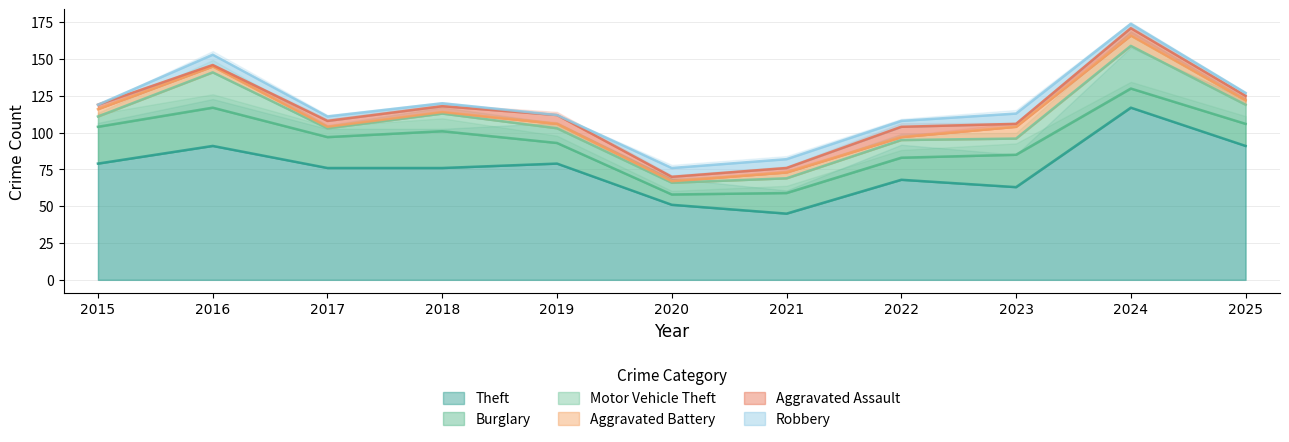

At how many categories does at least one series exceed 61?

9